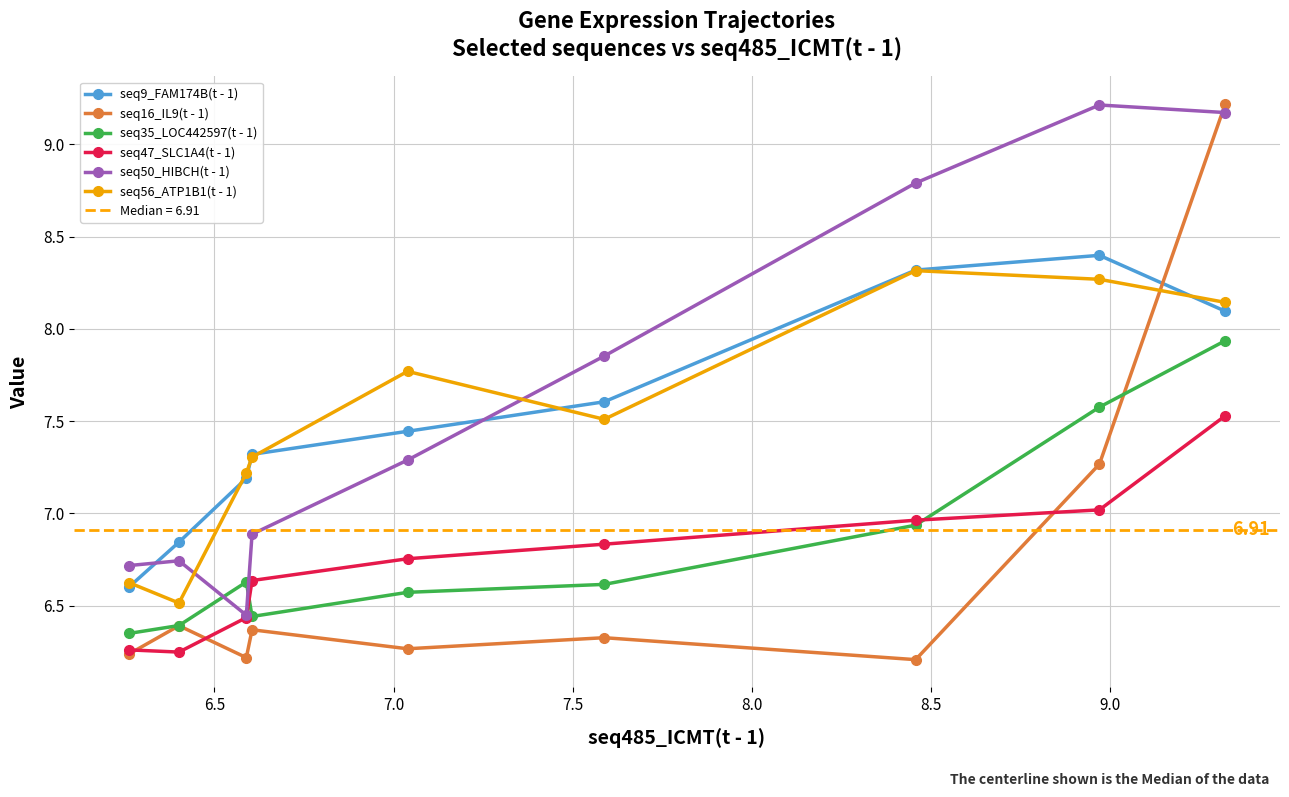

Reading left to right, extract all data points from this chart.

seq9_FAM174B(t - 1): 6.6	6.8	7.2	7.3	7.4	7.6	8.3	8.4	8.1
seq16_IL9(t - 1): 6.2	6.4	6.2	6.4	6.3	6.3	6.2	7.3	9.2
seq35_LOC442597(t - 1): 6.3	6.4	6.6	6.4	6.6	6.6	6.9	7.6	7.9
seq47_SLC1A4(t - 1): 6.3	6.2	6.4	6.6	6.8	6.8	7.0	7.0	7.5
seq50_HIBCH(t - 1): 6.7	6.7	6.4	6.9	7.3	7.9	8.8	9.2	9.2
seq56_ATP1B1(t - 1): 6.6	6.5	7.2	7.3	7.8	7.5	8.3	8.3	8.1